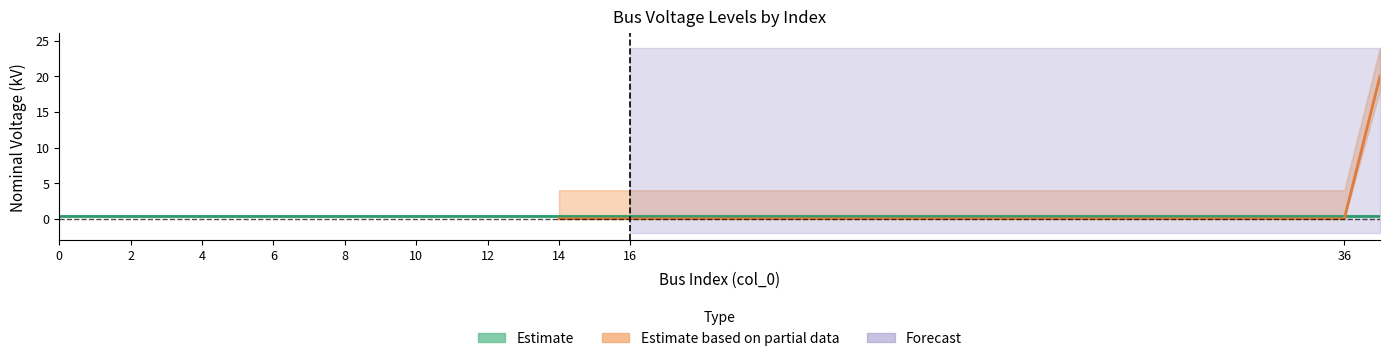

True or false: MV buses (20 kV) has more than 1 interior local peaks.

False